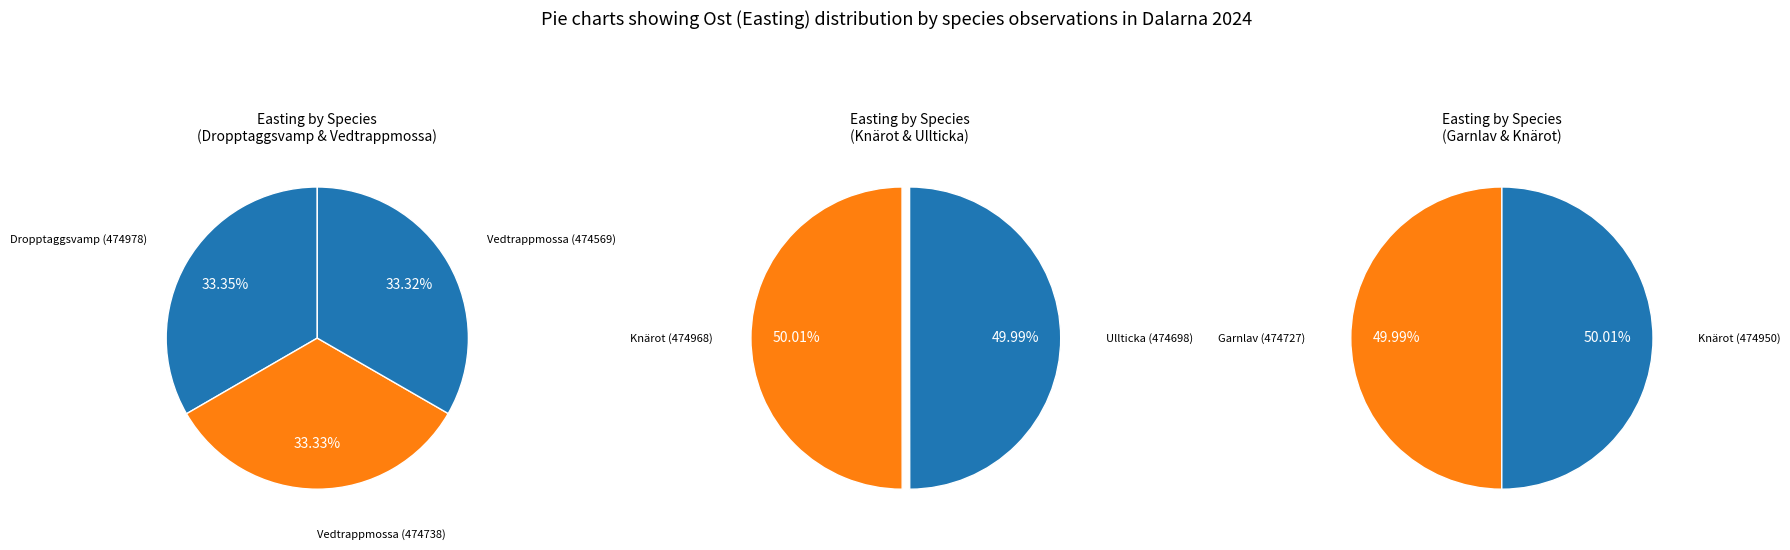

Between Vedtrappmossa (474738) and Knärot (474950), which is larger?

Knärot (474950)